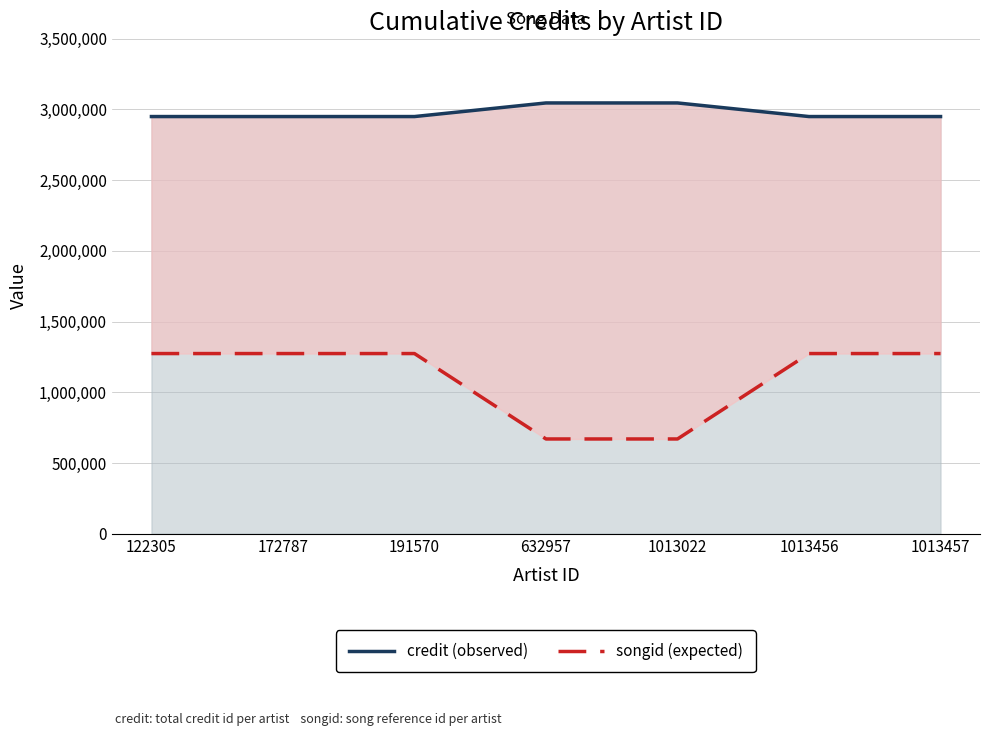

True or false: credit has a value of 2949726 at 1013456.

True